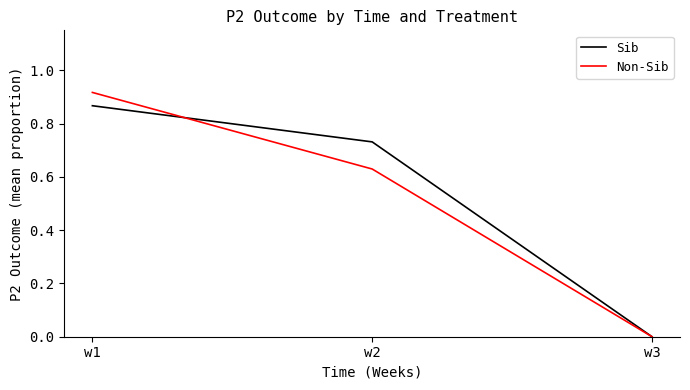

The value of Non-Sib at w3 is -0.6. True or false?

False